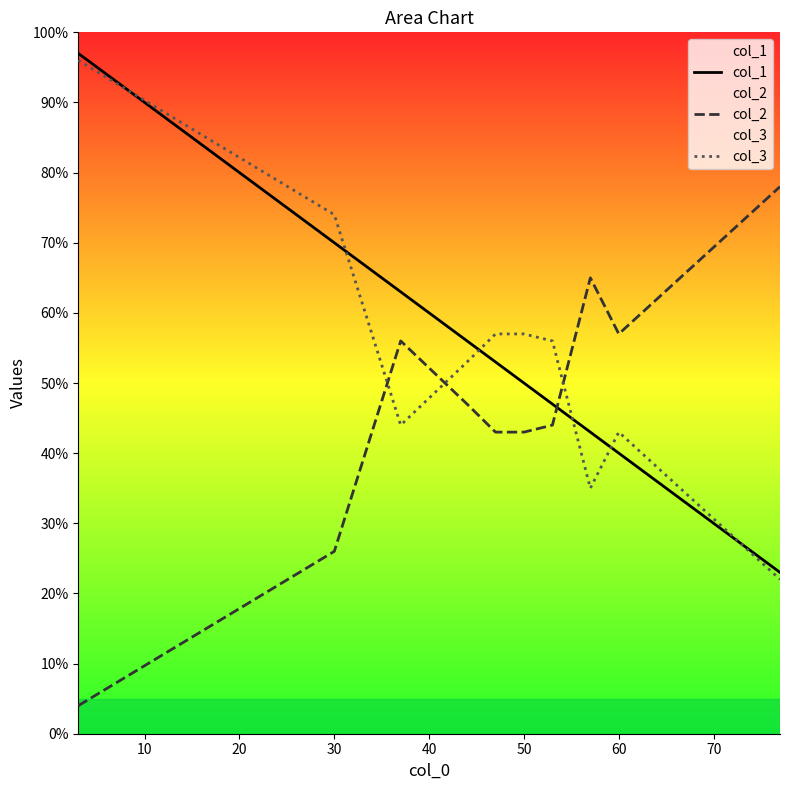

What is the difference between the maximum and minimum values in the col_1 series?

74